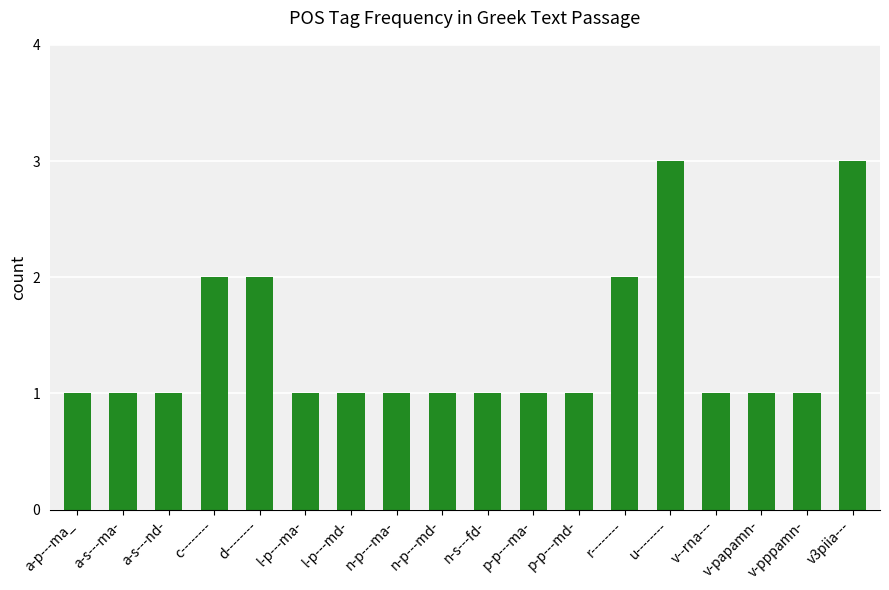

True or false: the data shows 0 at p-p---ma-.

False